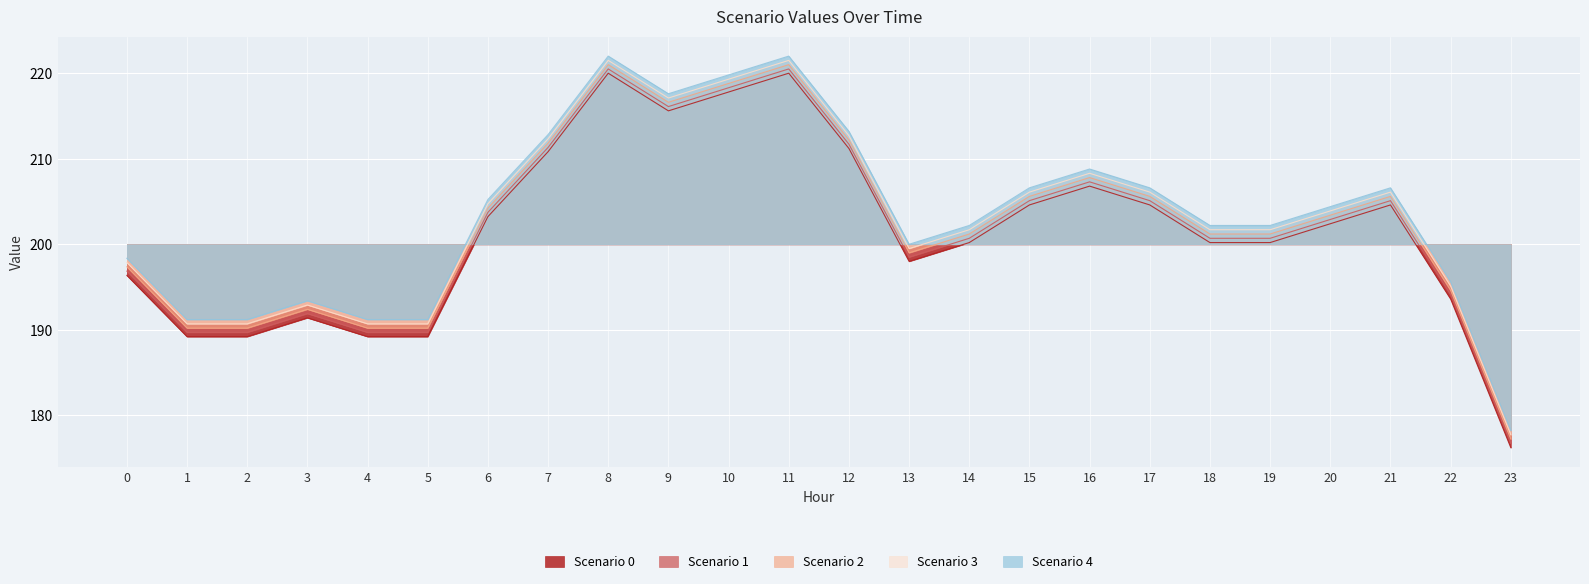

True or false: Scenario 0 and Scenario 3 intersect in this chart.

False